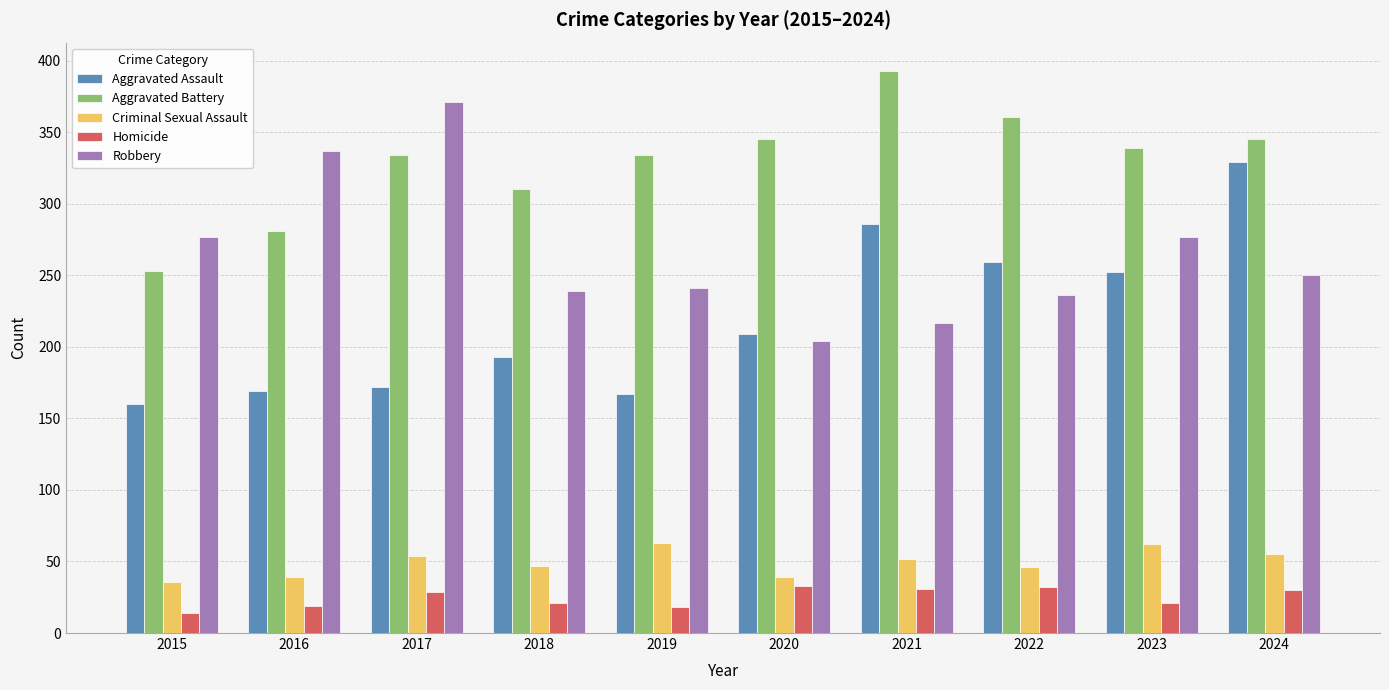

Are the bars horizontal?

No